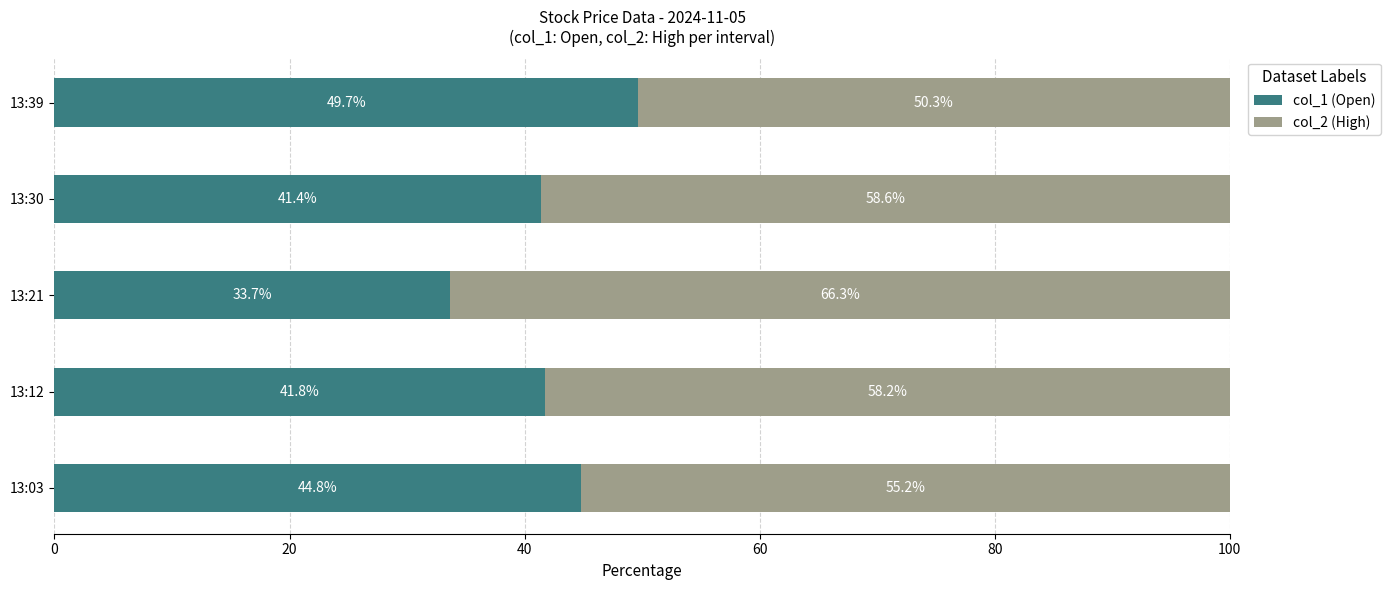

What is the difference between the col_1 (Open) values at 13:39 and 13:21?

16.0